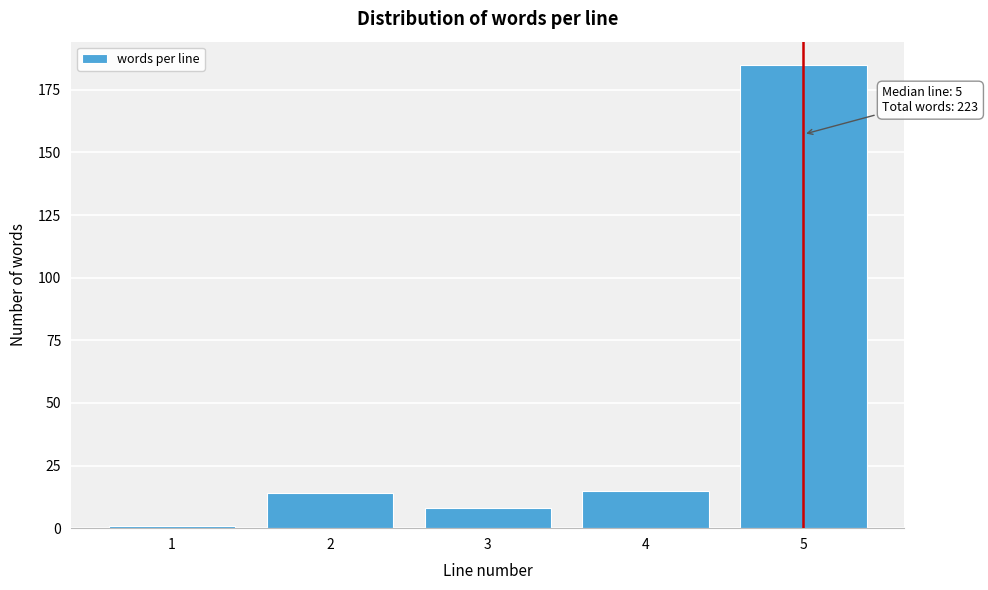

Reading left to right, extract all data points from this chart.

1	14	8	15	185